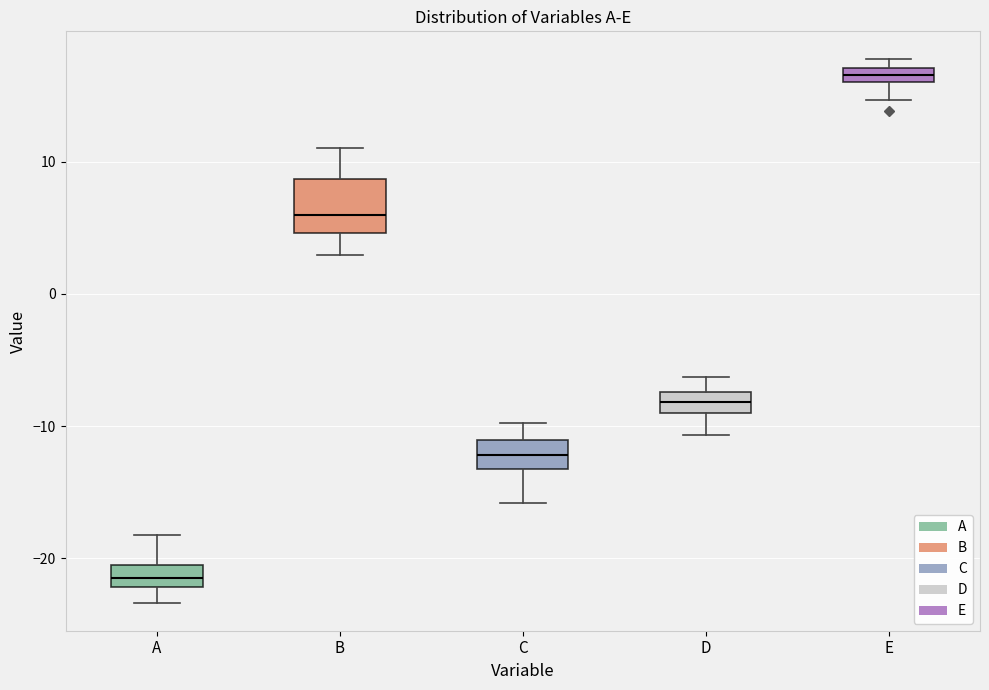

Which box has the lowest median line?

A